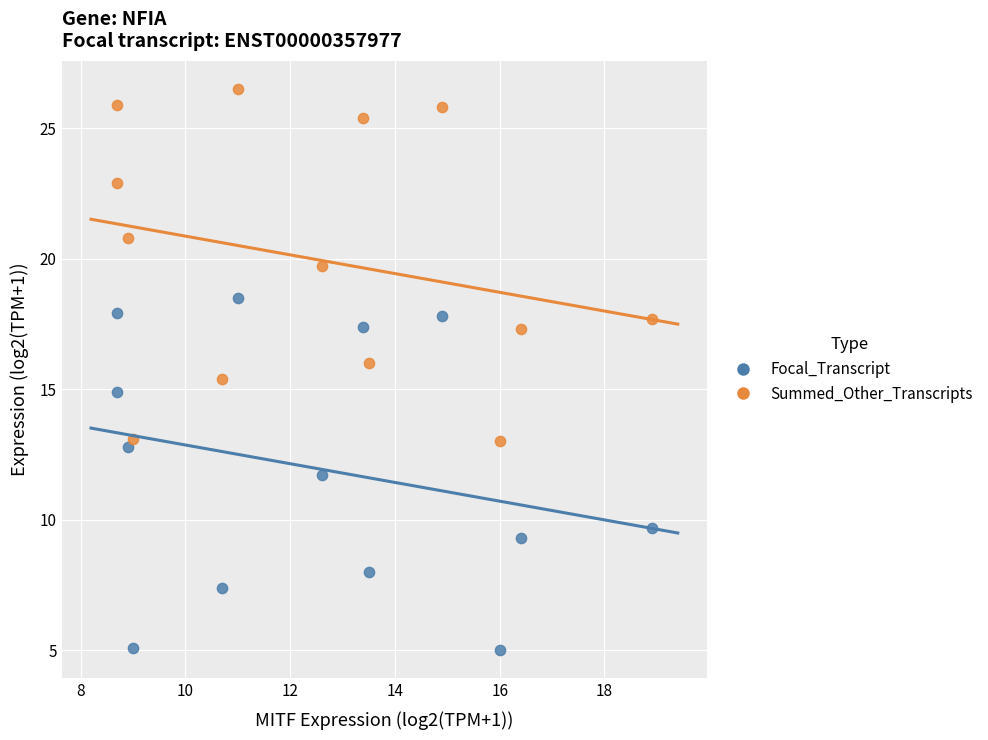

Which series reaches the maximum Y coordinate?

Summed_Other_Transcripts